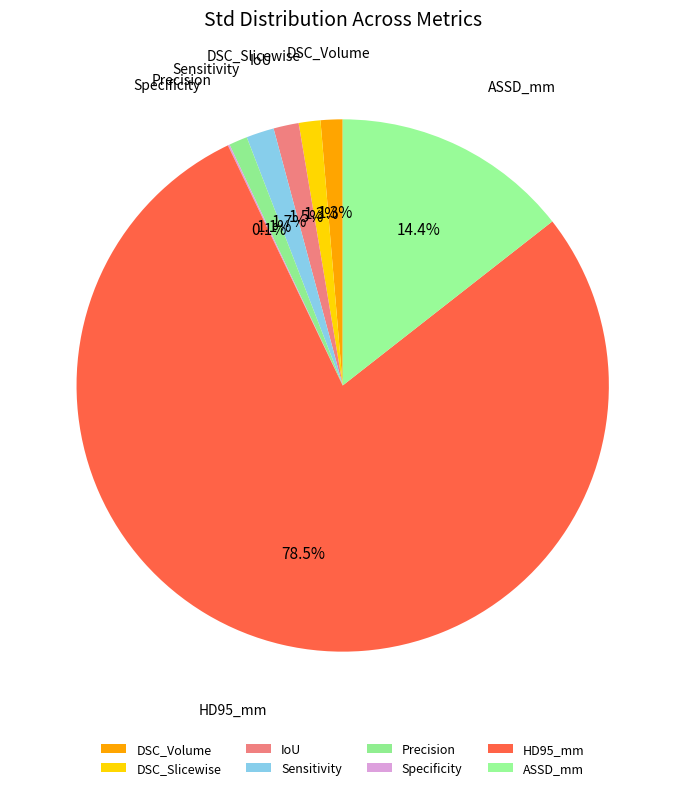

Is it true that Sensitivity is 2% of the pie?

True